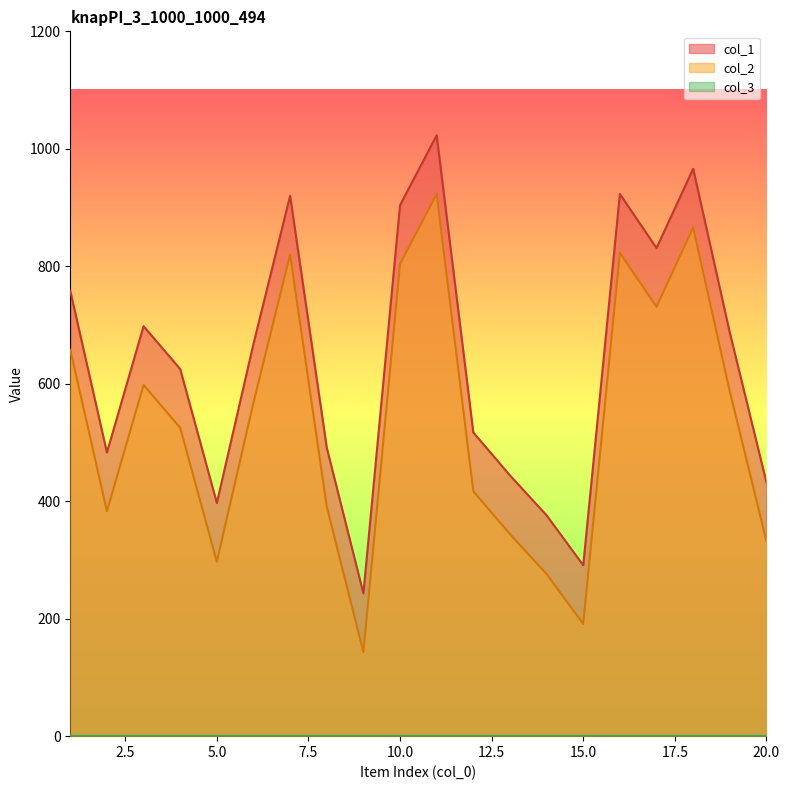

True or false: col_1 and col_2 intersect in this chart.

False